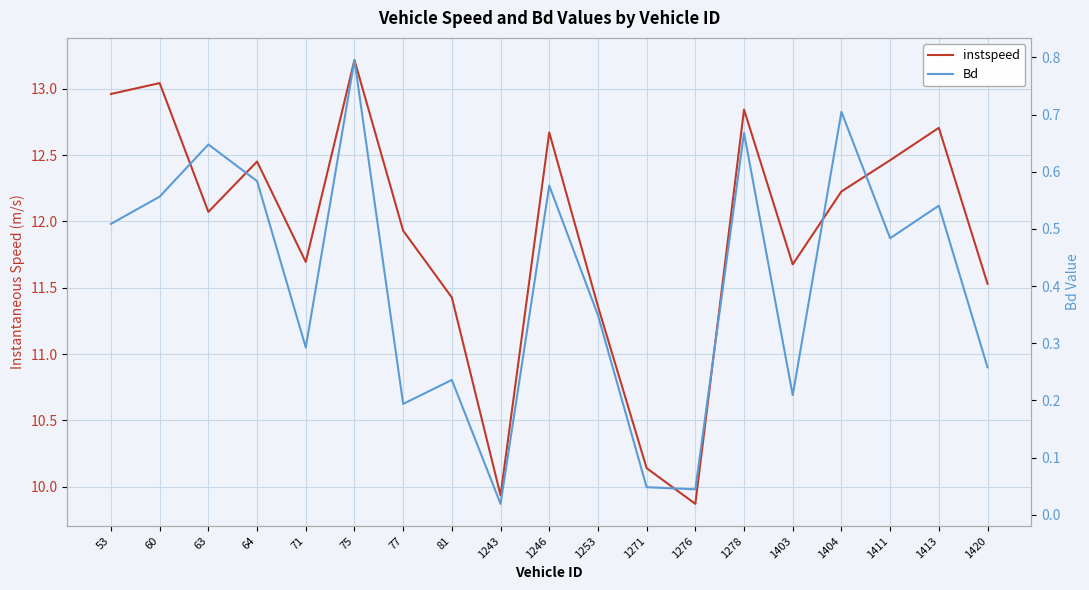

The Bd series shows 0.9 at 64. True or false?

False